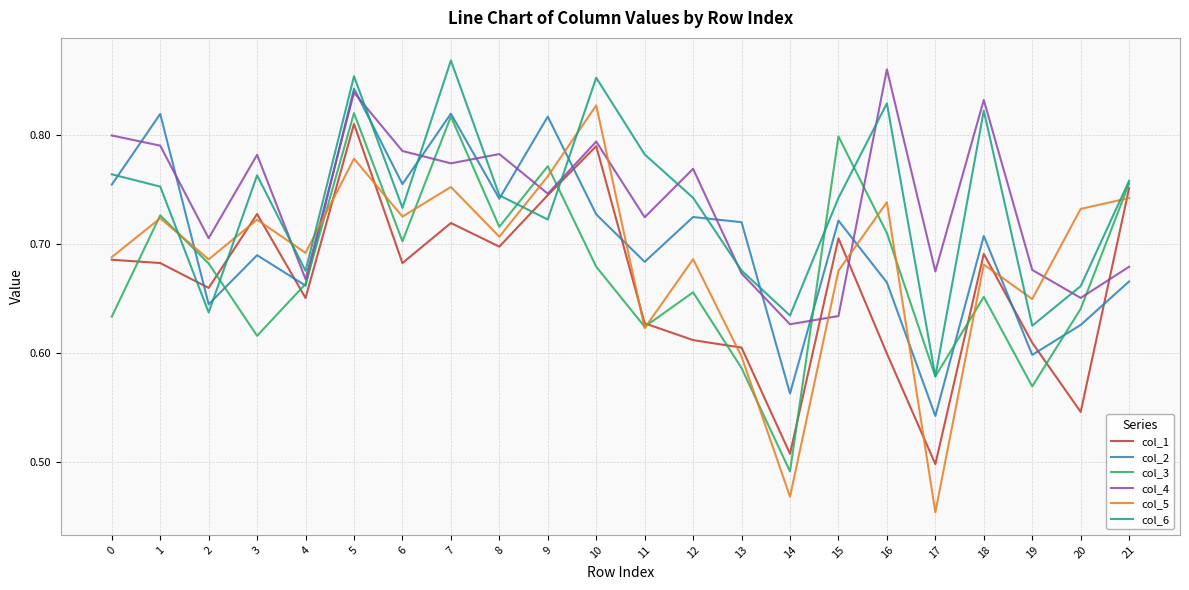

In col_5, how many points are higher than both neighbors (excluding endpoints)?

8